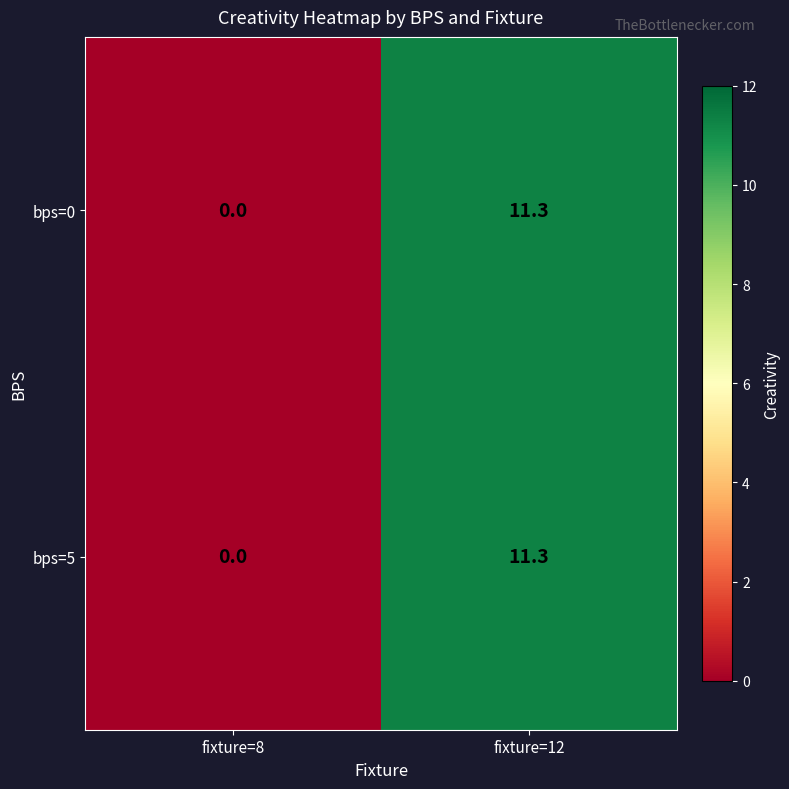

What is the difference between the maximum and minimum values in the bps=5 series?

11.3